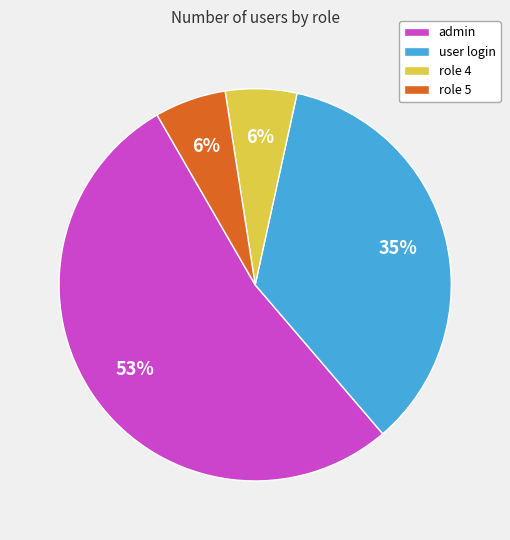

Combined, do role 4 and user login account for over 50%?

No